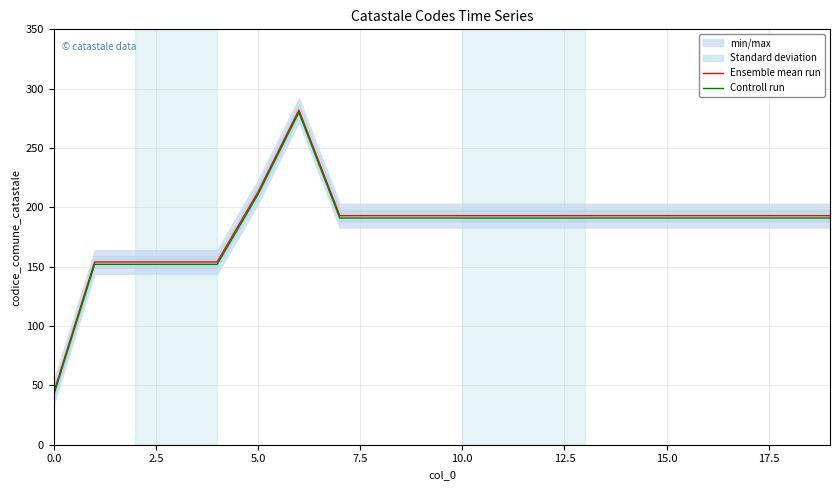

In Ensemble mean run, how many points are higher than both neighbors (excluding endpoints)?

1